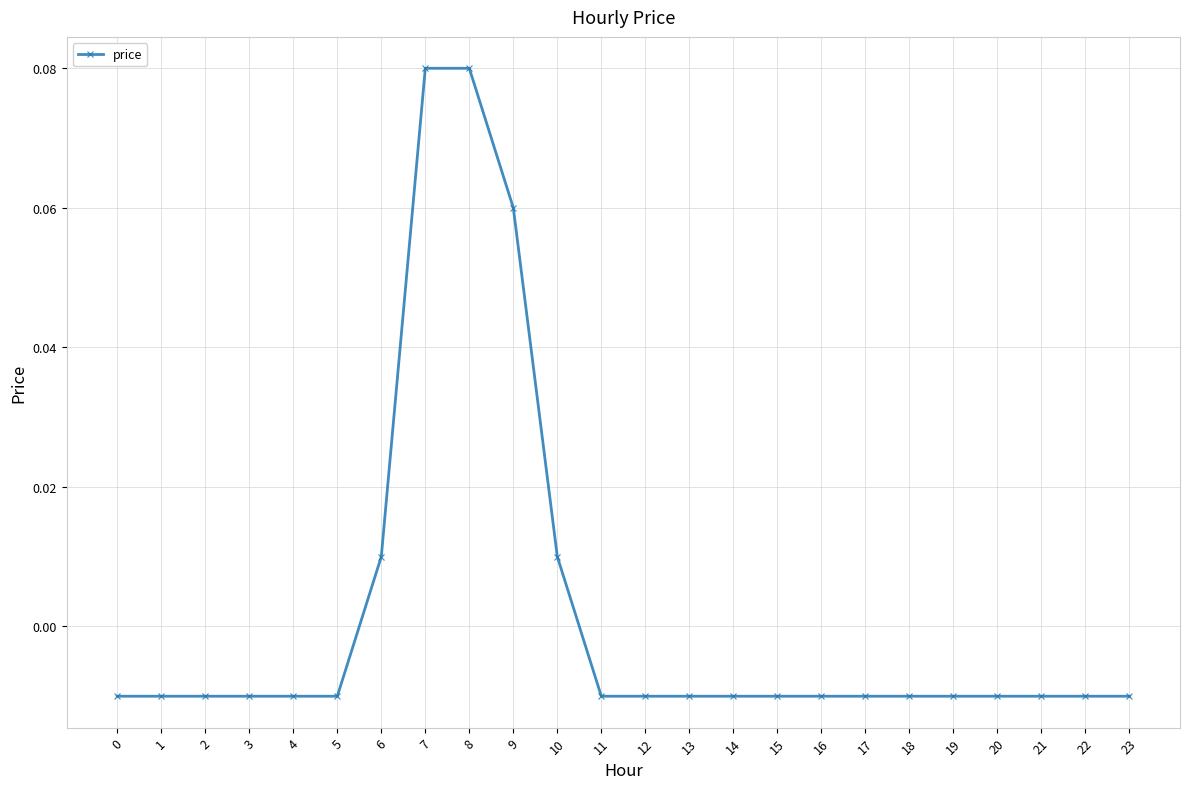

Where does the data first go above 0?

6